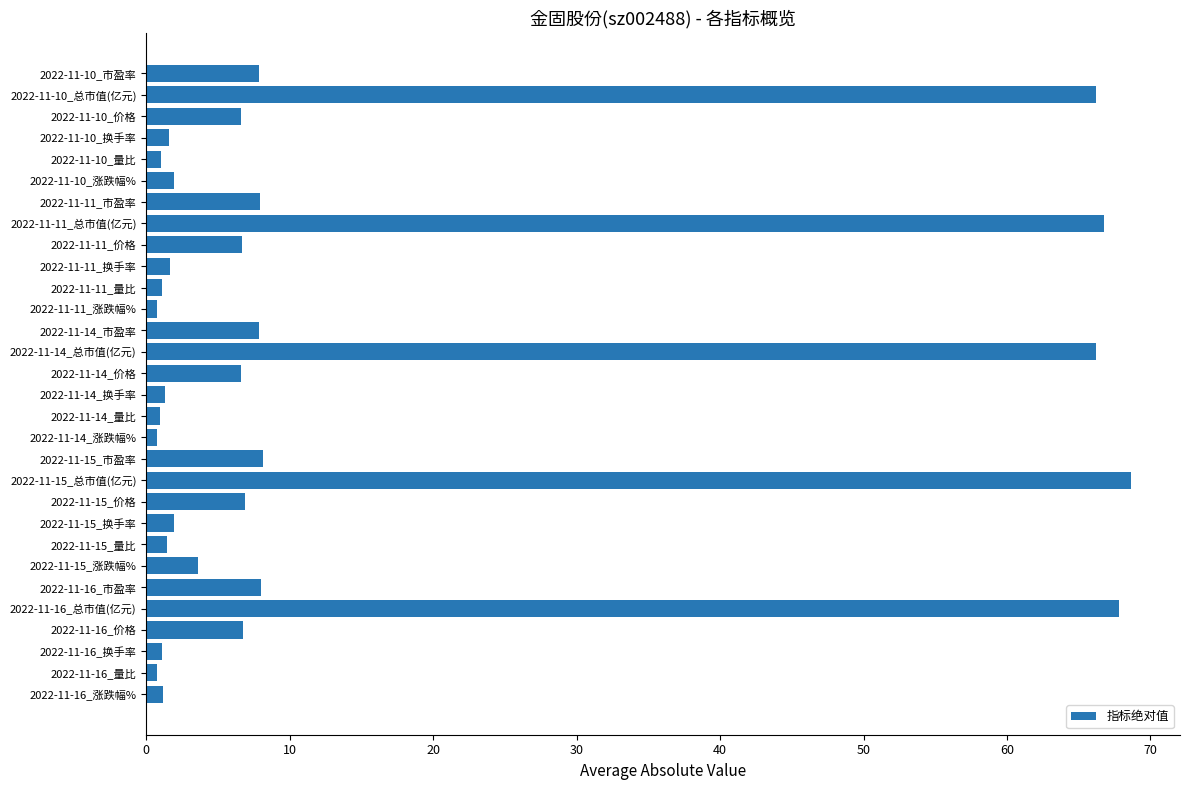

What is the difference between the maximum and minimum values?

67.9